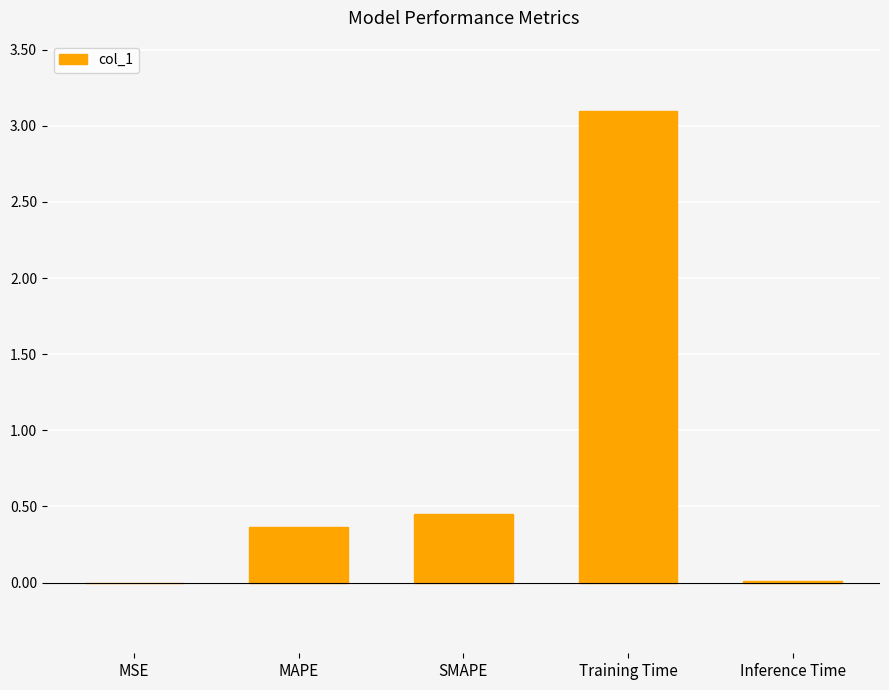

The value at Training Time is 3.1. True or false?

True